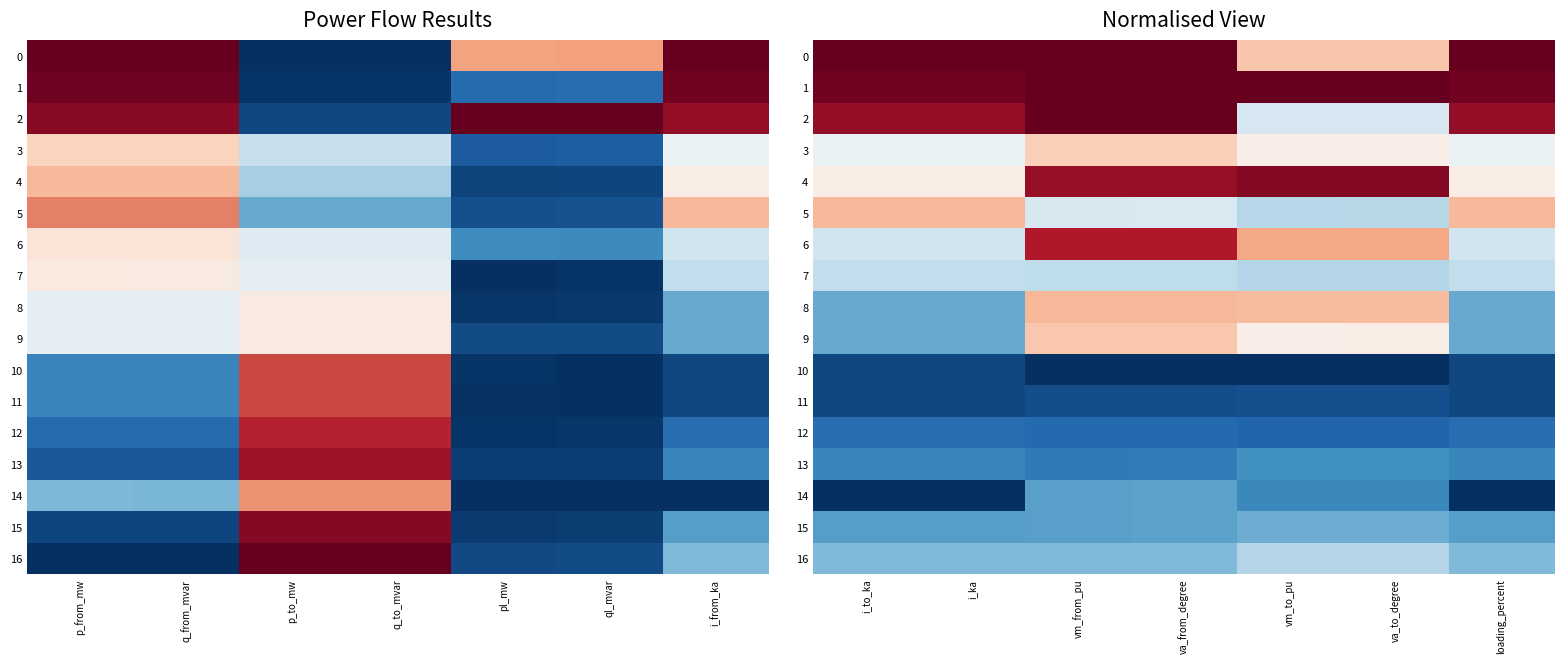

The 6 series shows 0.6 at loading_percent. True or false?

False